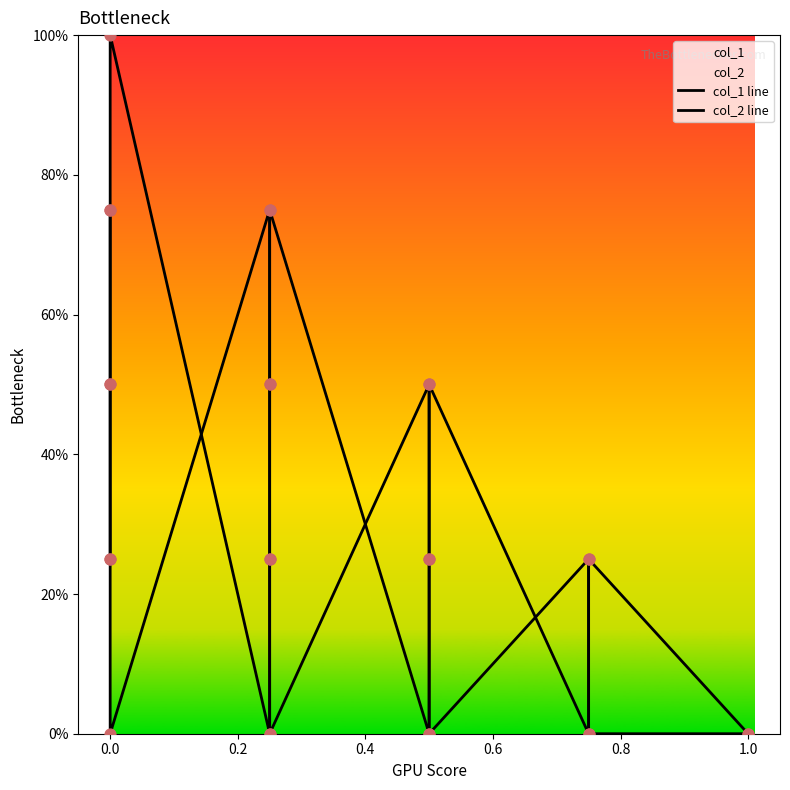

Which series reaches the minimum Y coordinate?

col_1 line